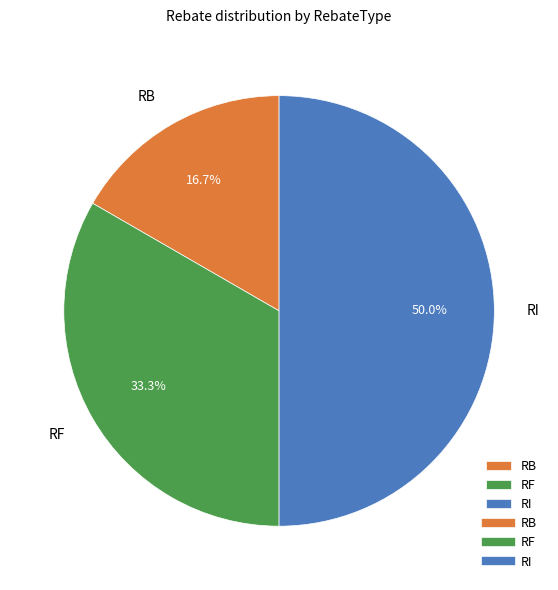

Count the number of slices in the pie.

3